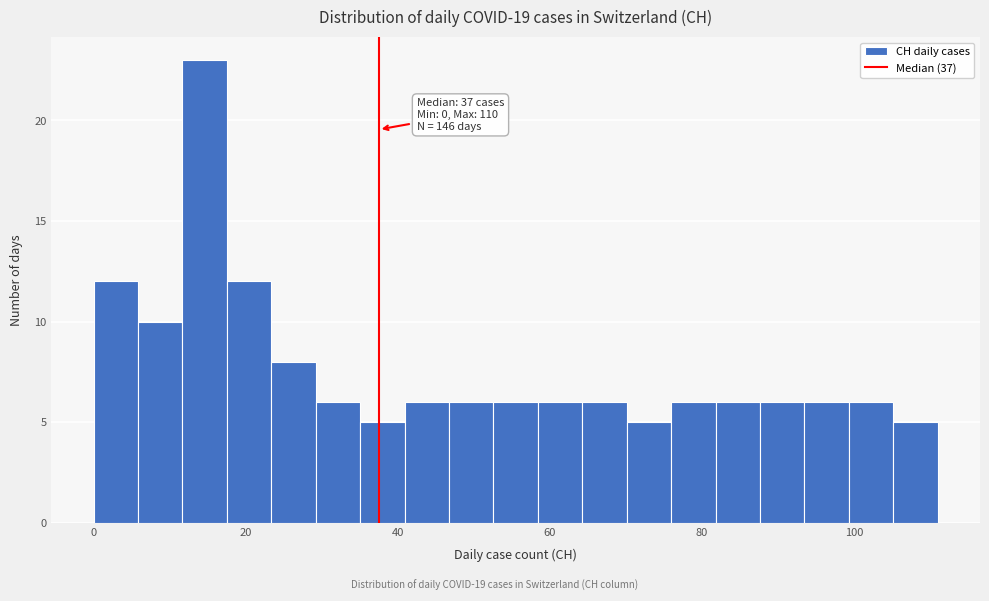

Around what value on the x-axis is the tallest bar? Give the approximate position of its centre, as read against the axis.

14